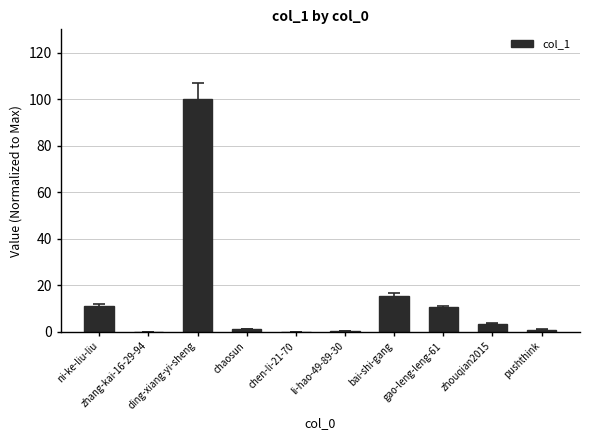

What is the sum of all values?

143.2